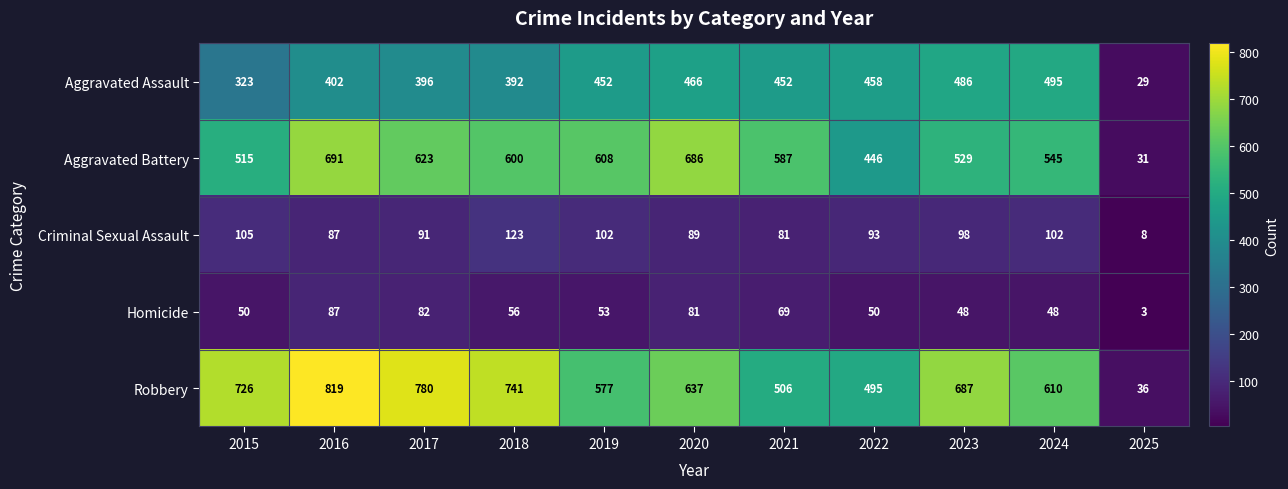

Between 2018 and 2020, which series saw the biggest shift?

Robbery